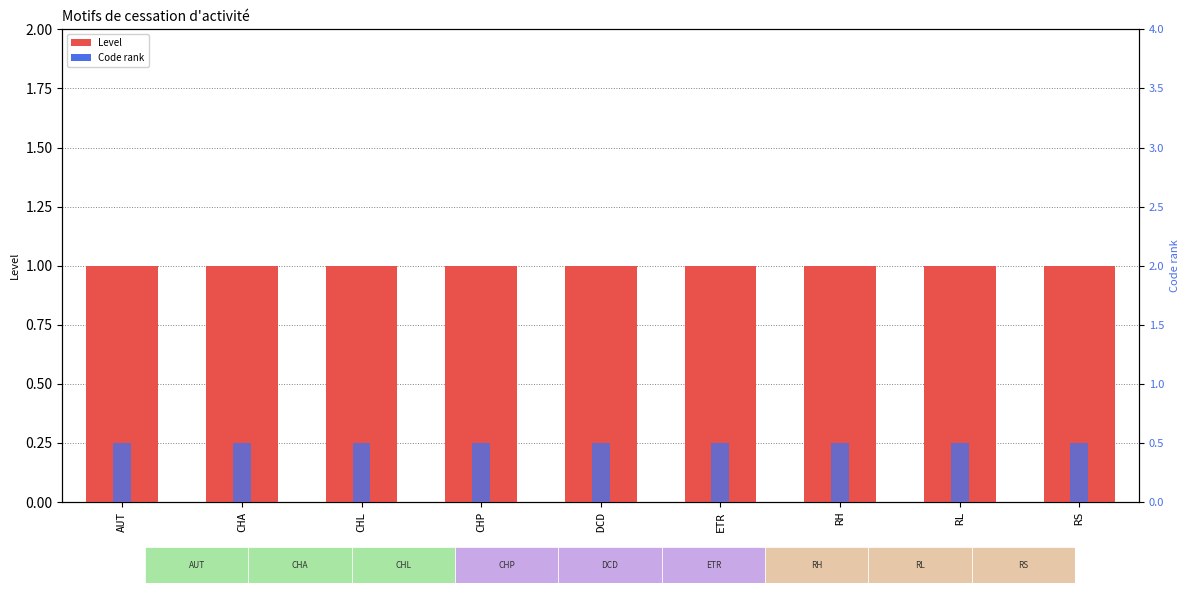

The value of Level at ETR is 1.0. True or false?

True